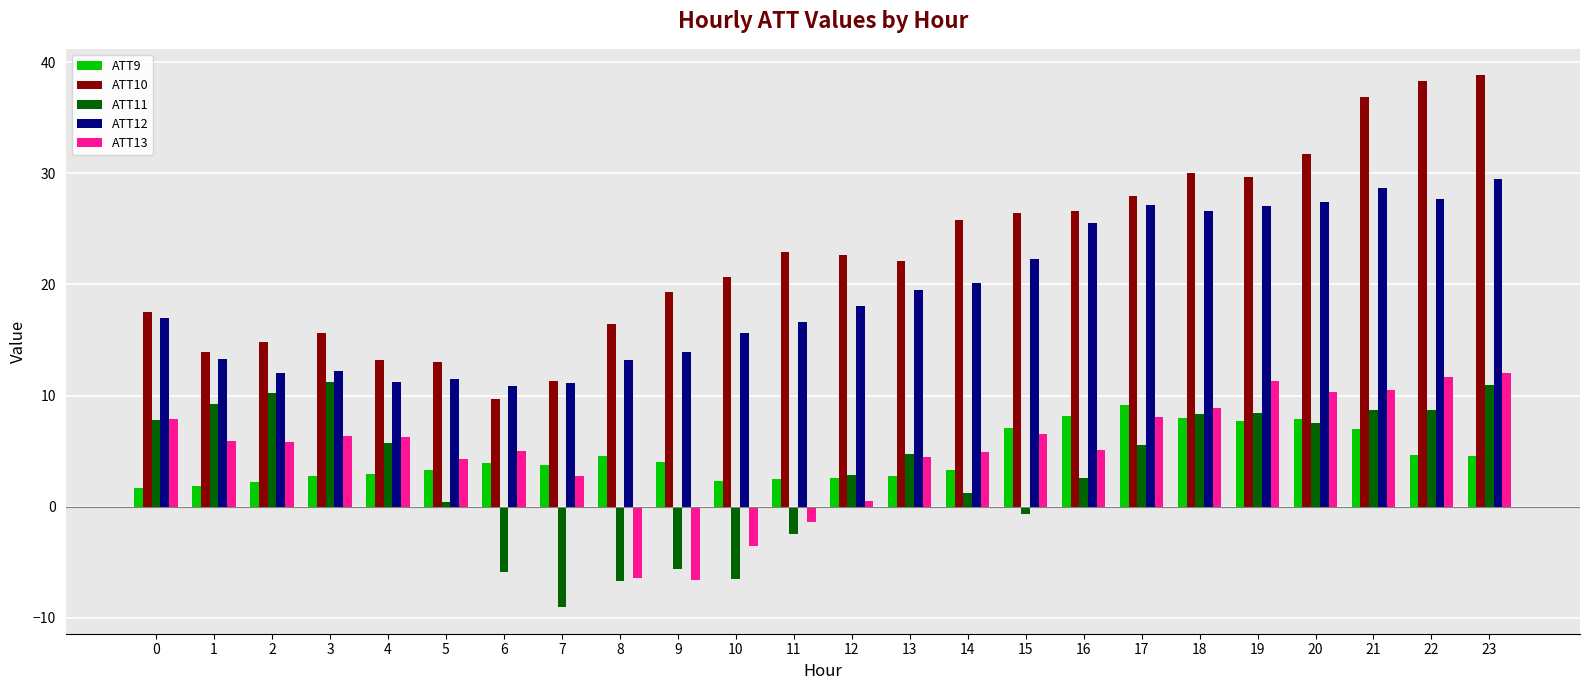

What is the highest value of the ATT11 series?

11.2